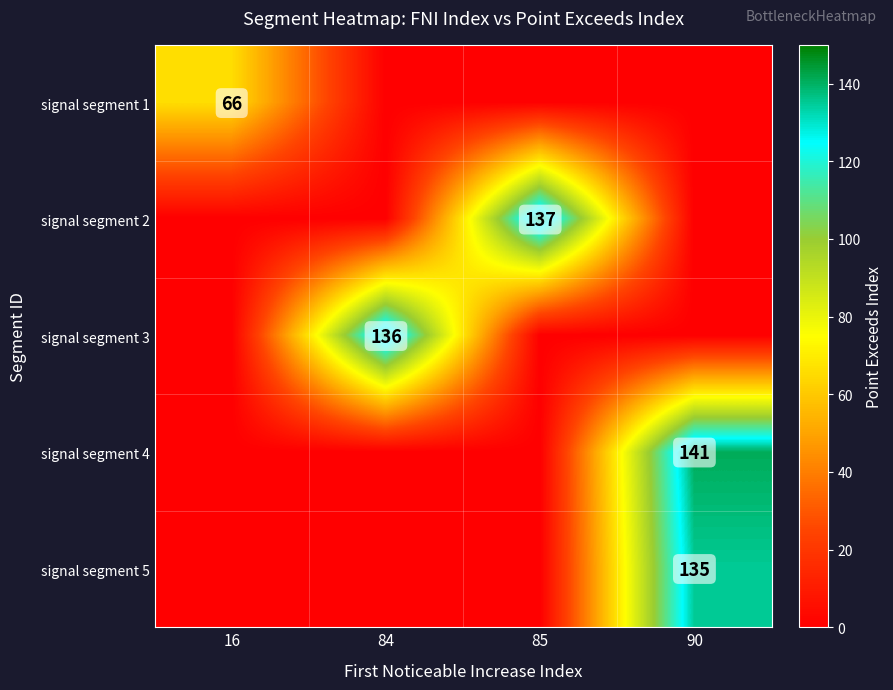

True or false: signal segment 5 has a value of 135 at 90.

True